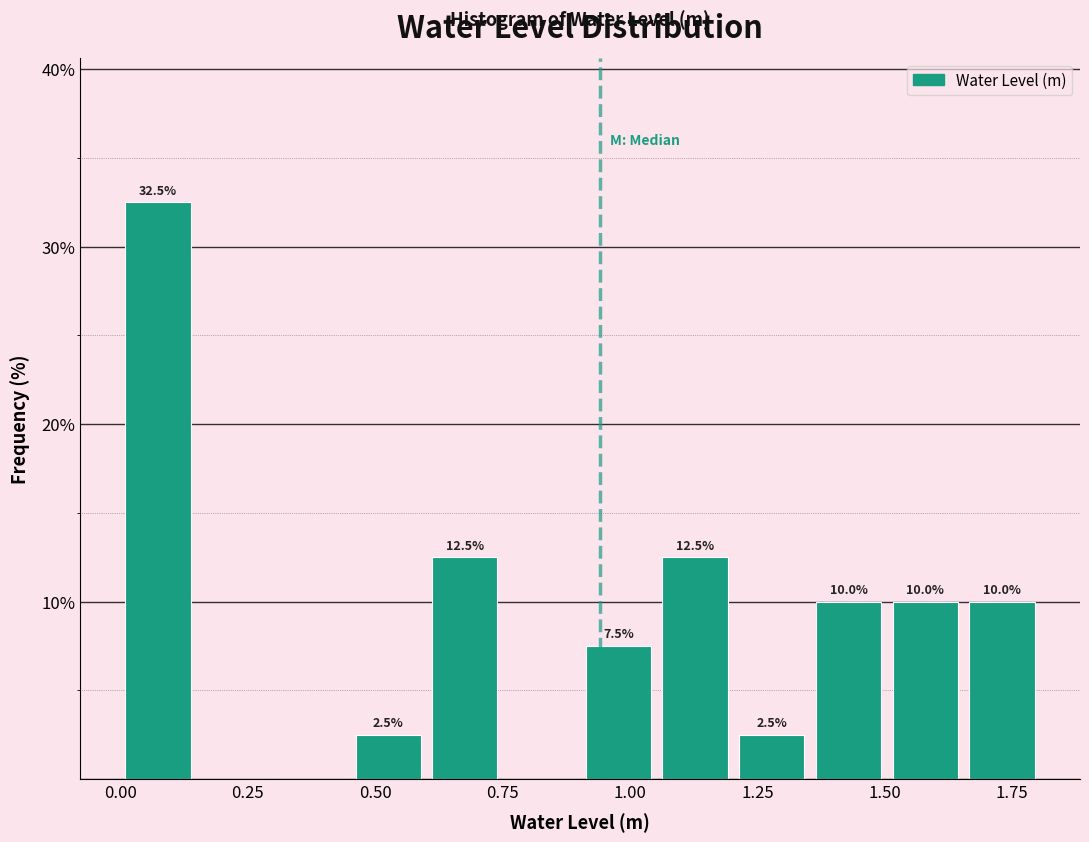

Around what value on the x-axis is the tallest bar? Give the approximate position of its centre, as read against the axis.

0.05